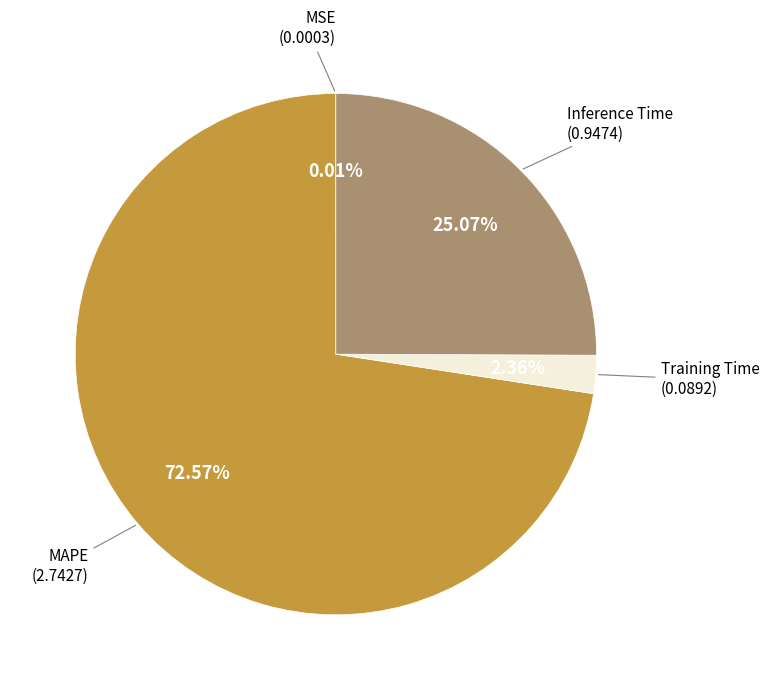

Is there a majority slice in this chart?

Yes